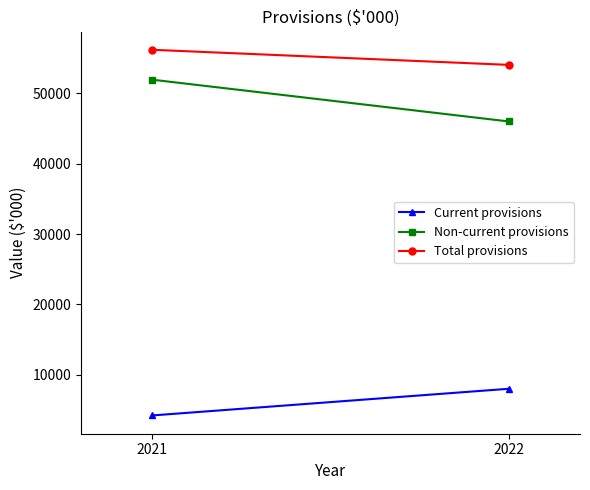

Which series has the largest total across all categories?

Total provisions